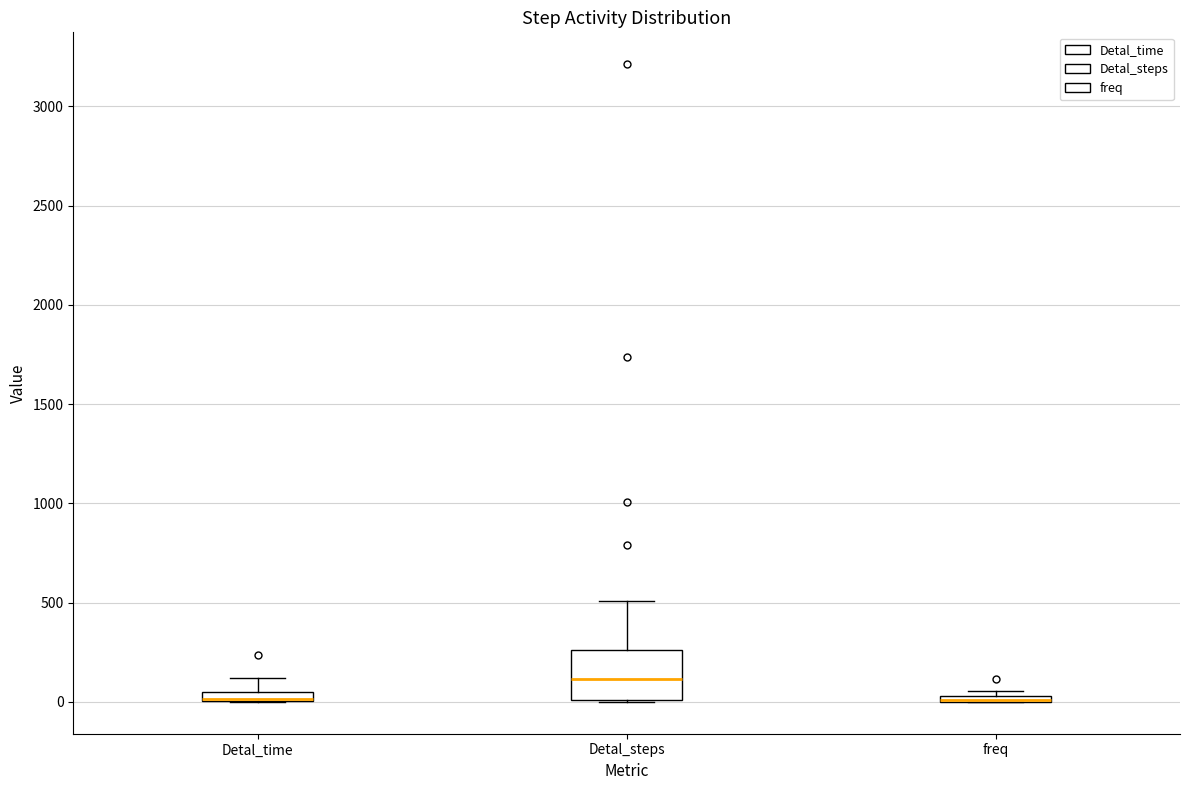

Comparing the boxes themselves (not the whiskers), which one is the tallest?

Detal_steps